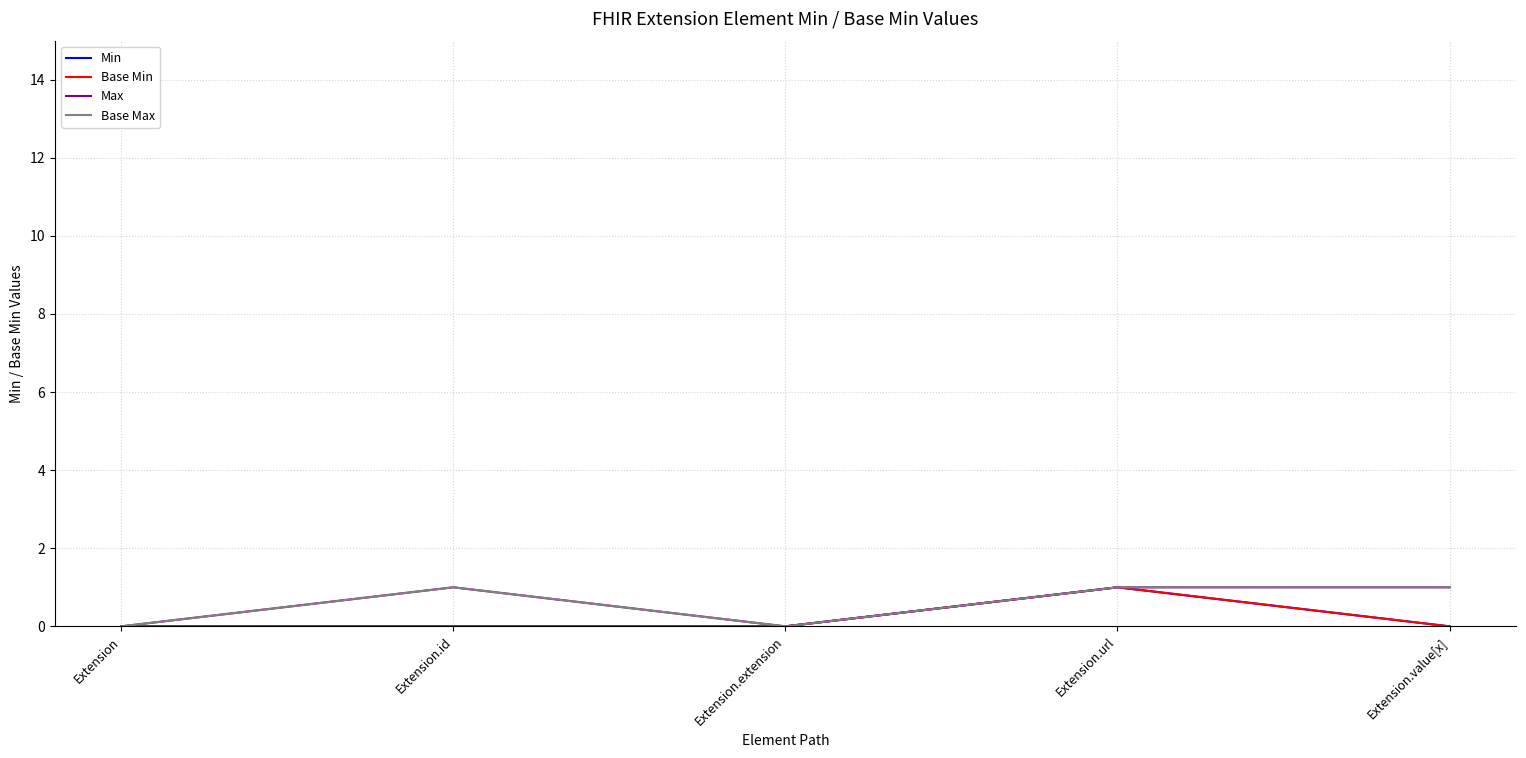

True or false: Max and Min intersect in this chart.

False